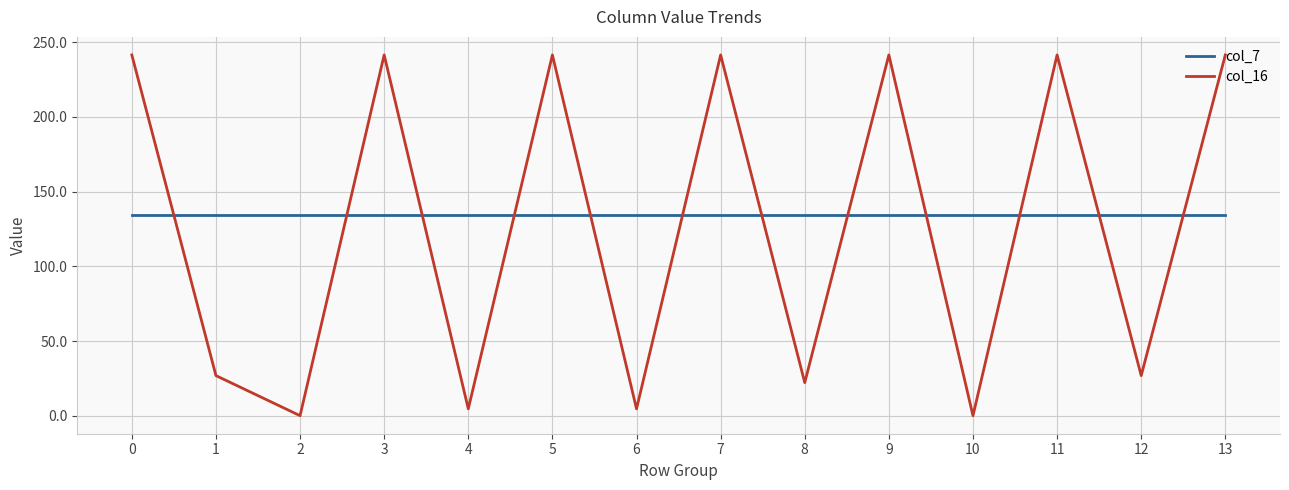

What is the sum of the col_16 values at 3 and 9?

483.1